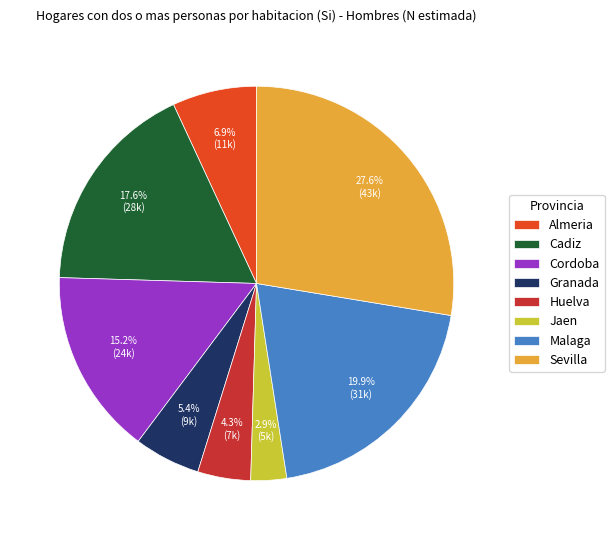

What percentage is NOT represented by Granada?

94.6%